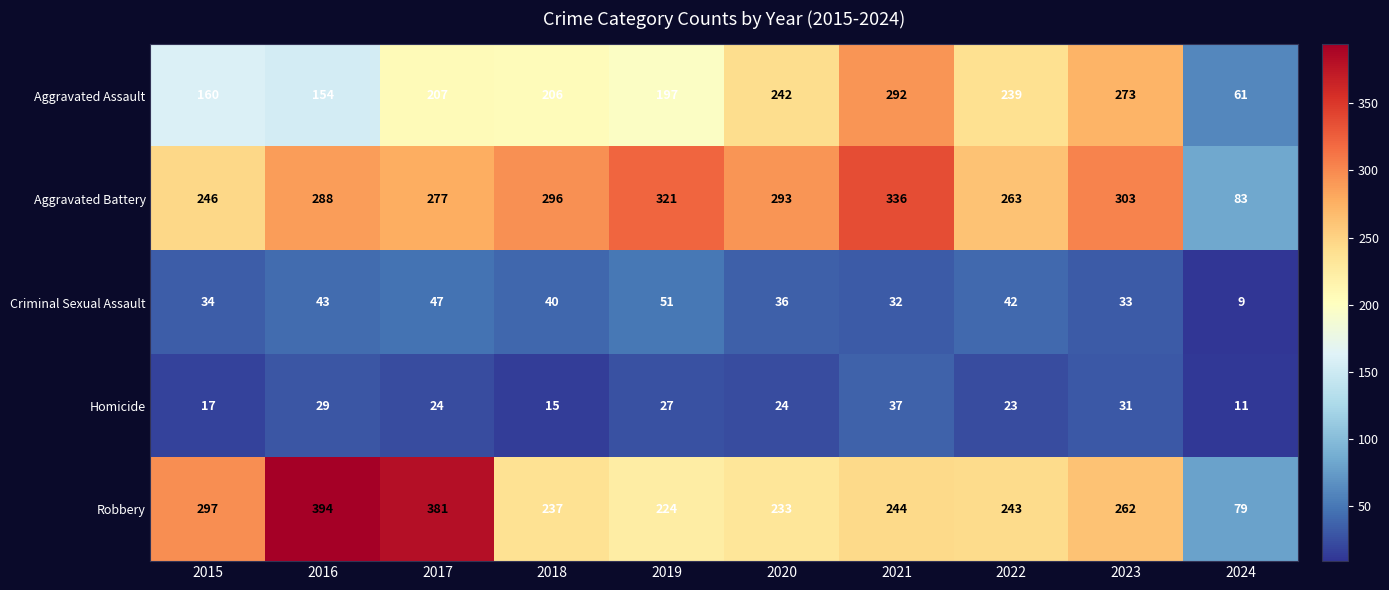

How many data points does each series have?

10